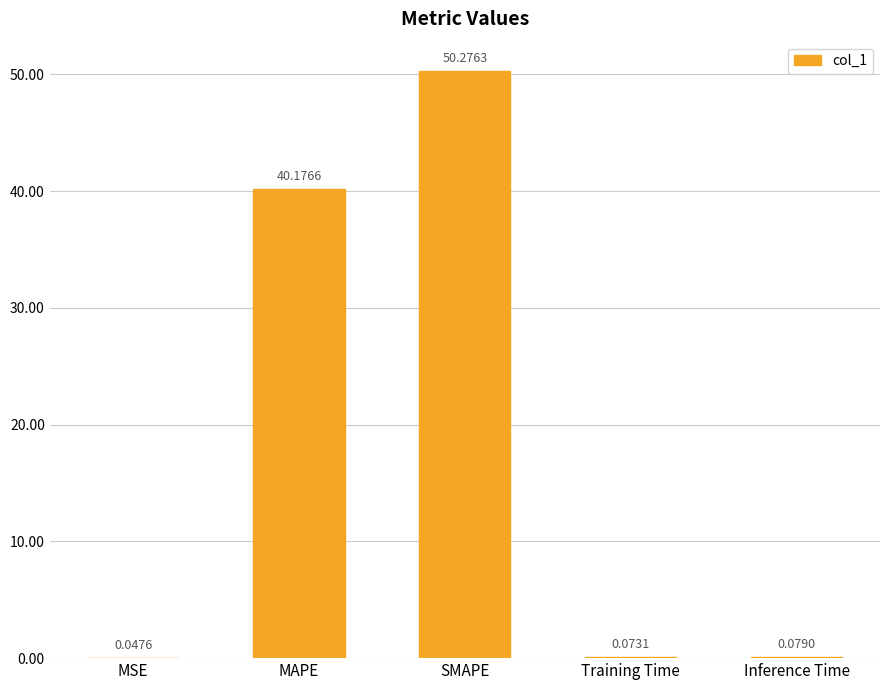

Which label corresponds to the largest value in the chart?

SMAPE